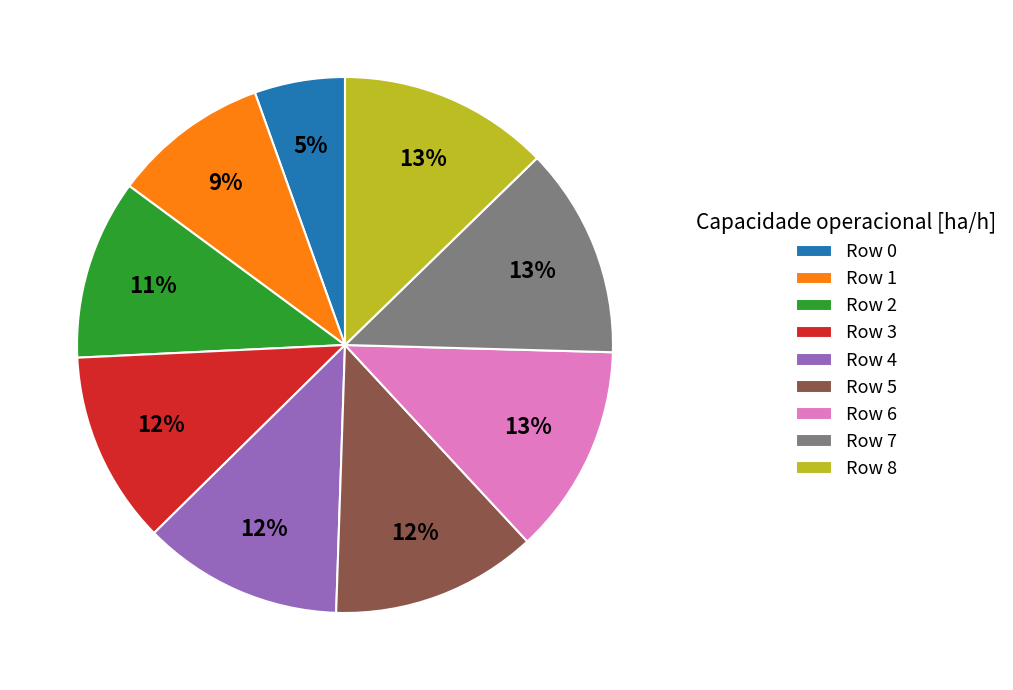

Approximately how many times larger is the value at Row 2 compared to Row 3?

0.9